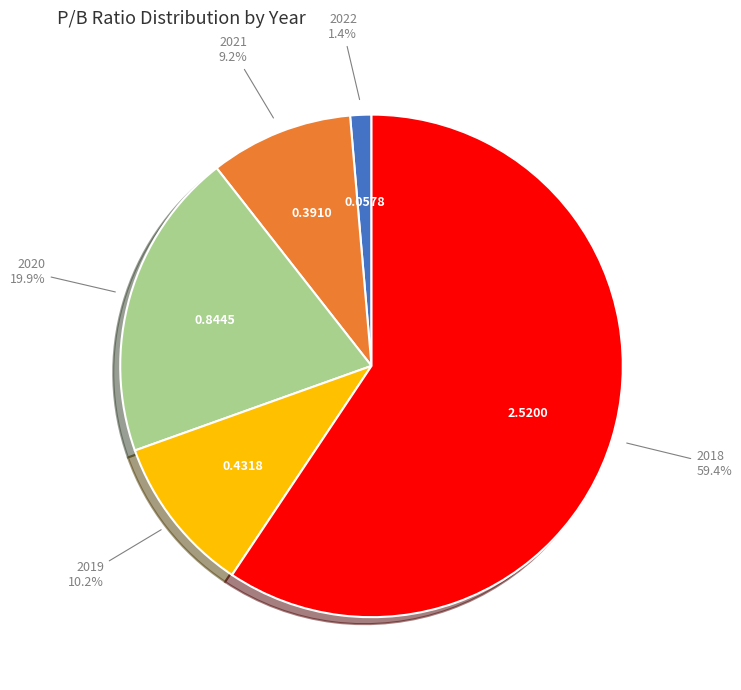

Is there a majority slice in this chart?

Yes